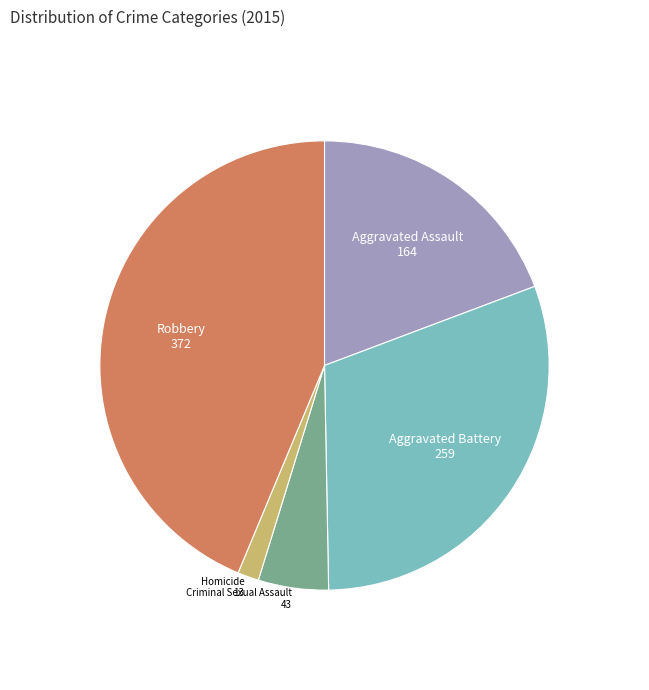

Is there a majority slice in this chart?

No